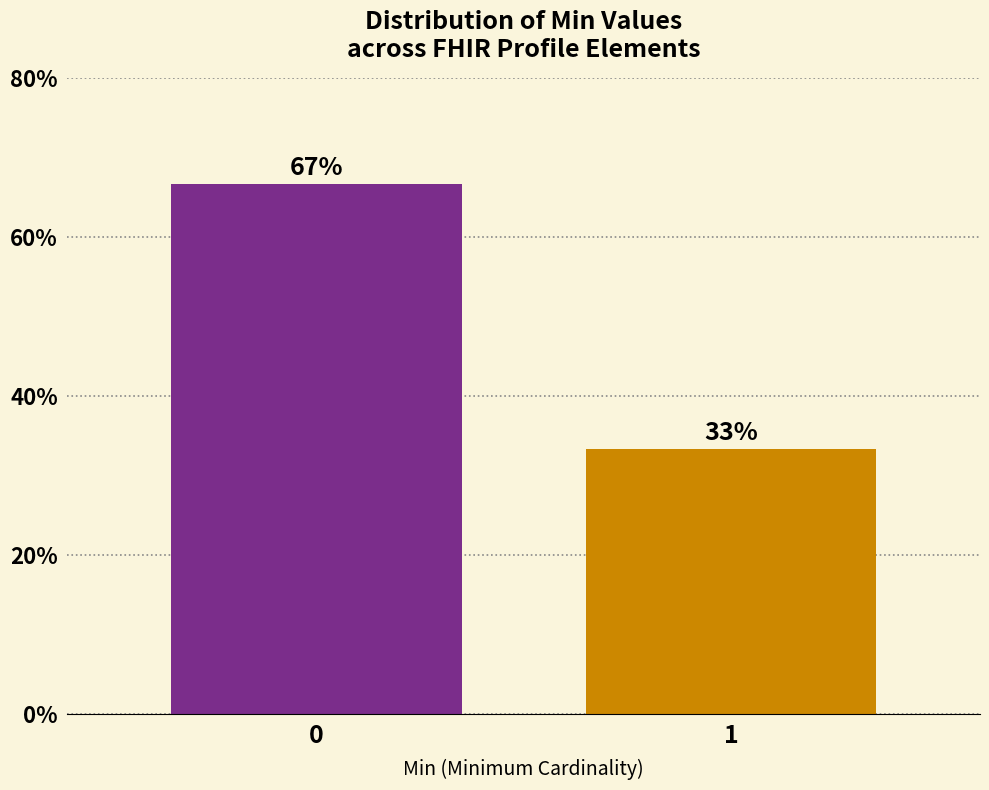

What is the smallest value displayed?

33.3